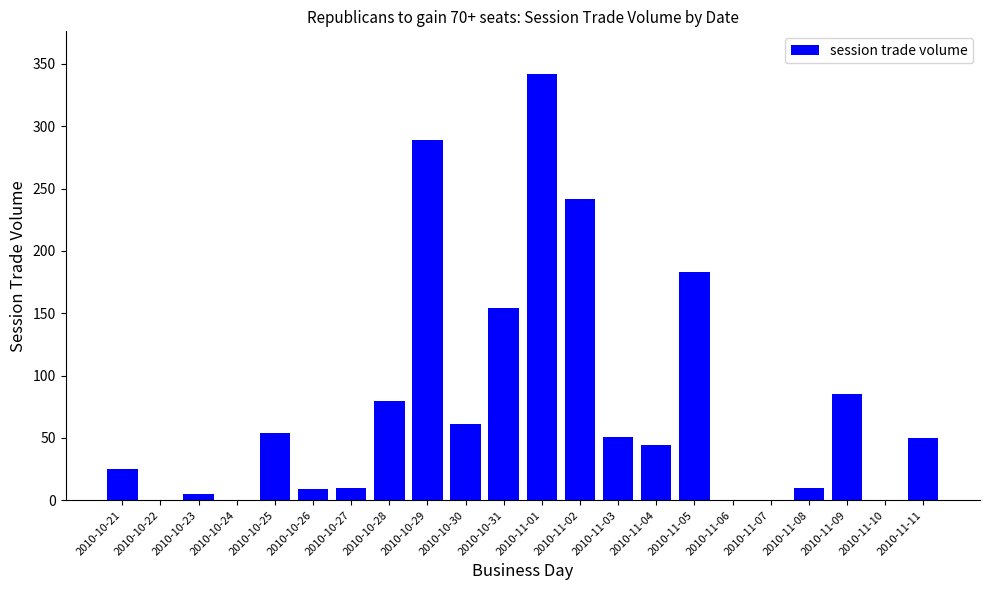

Approximately how many times larger is the value at 2010-10-25 compared to 2010-11-05?

0.3